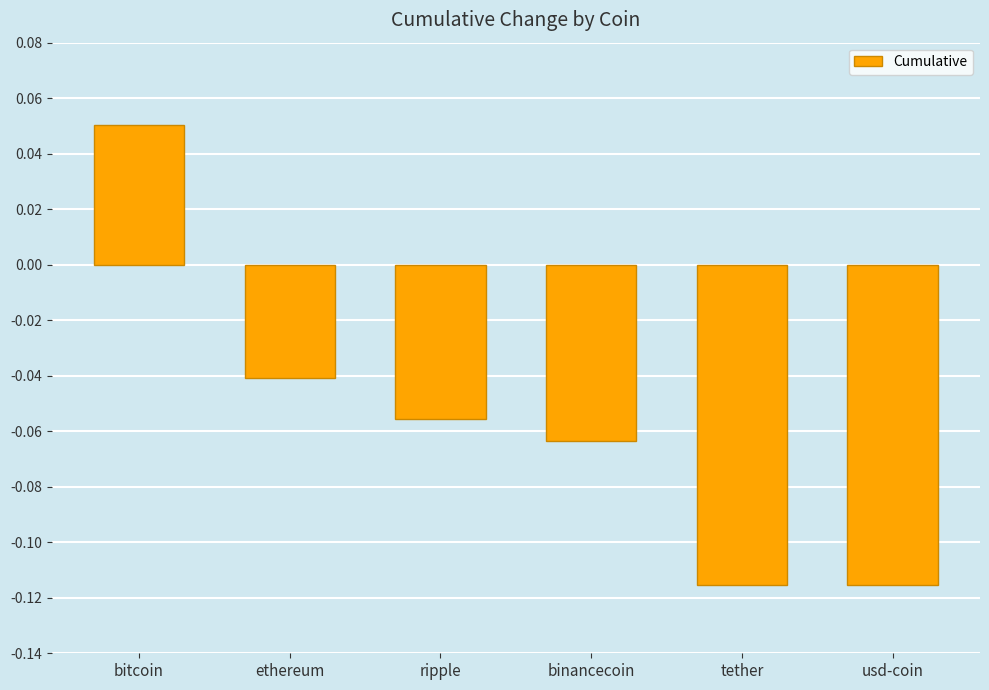

What is the label of the 4th bar from the left?

binancecoin